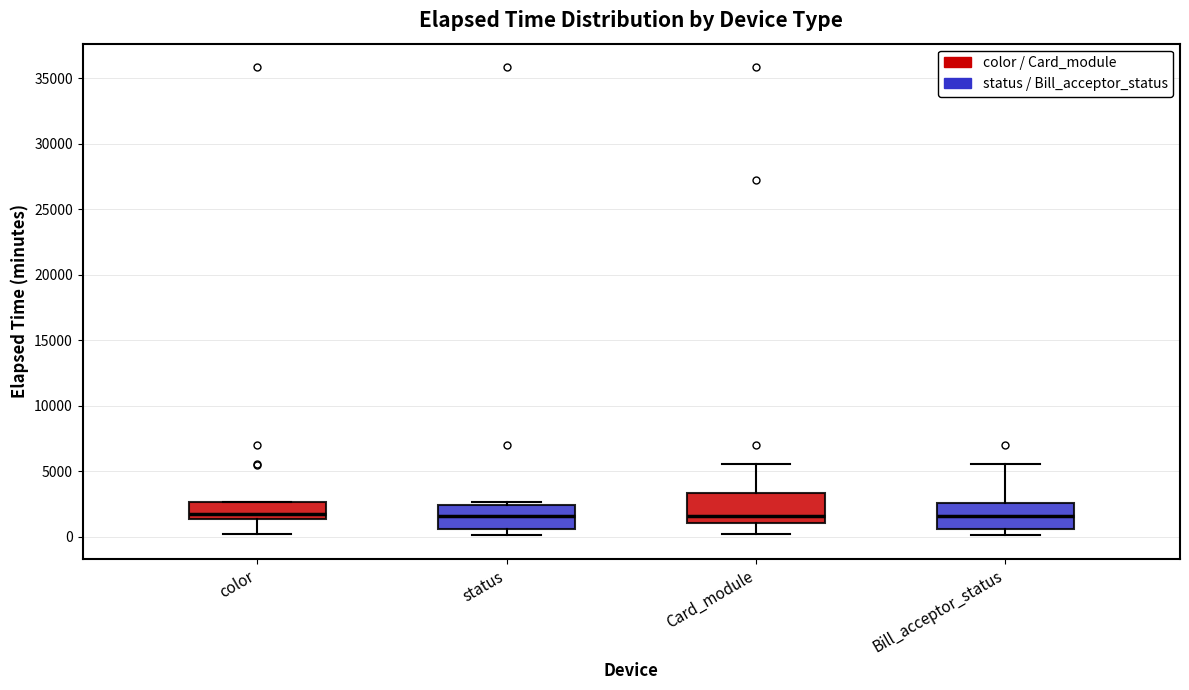

Where does the lower whisker of the box for color end on the y-axis? The values are not printed on the chart, so give them approximately, as read against the axis.

0